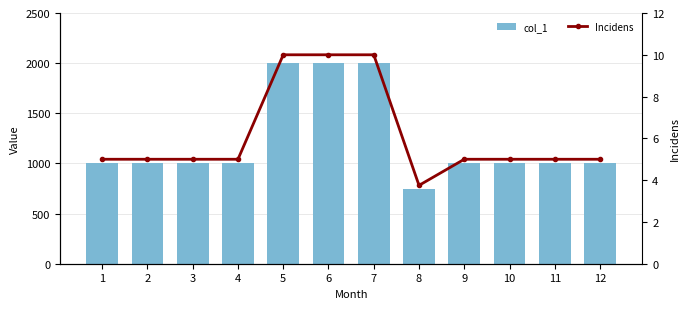

Where does the col_1 series first go above 1000?

5